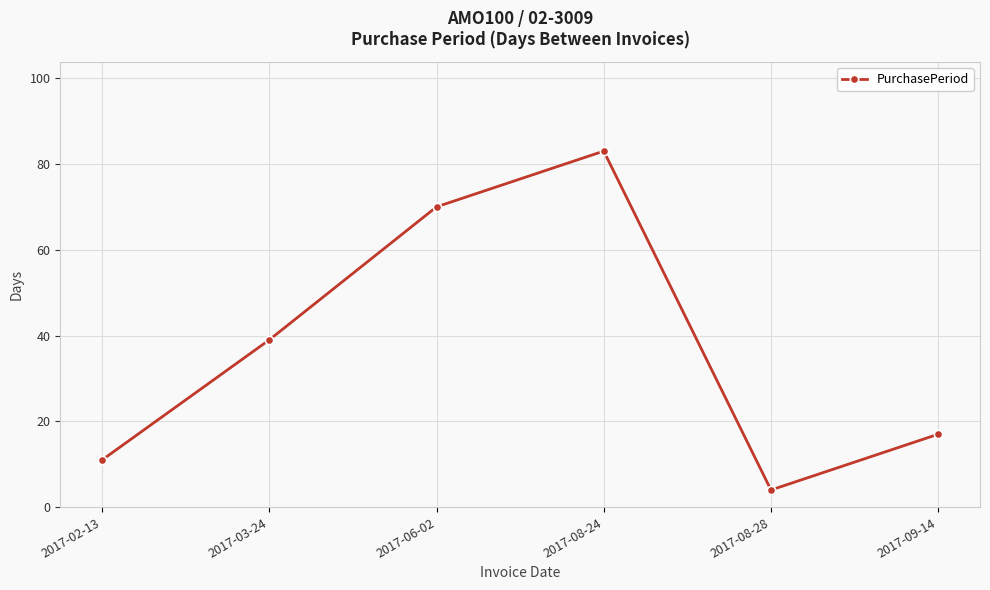

Where is the first local maximum?

2017-08-24